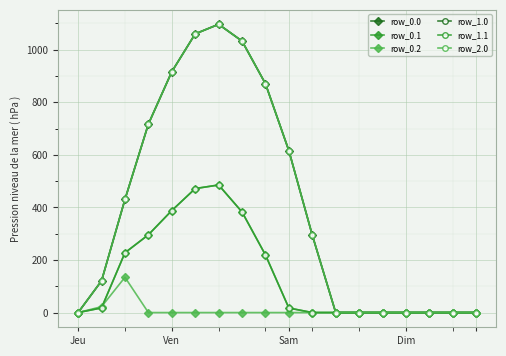

Reading left to right, what are all the values shown in this chart?

row_0.0: 0.0	120.6	430.3	716.9	916.2	1060.3	1096.7	1032.9	870.6	615.9	294.5	0.0	0.0	0.0	0.0	0.0	0.0	0.0
row_0.1: 0.0	17.7	227.5	295.9	388.1	471.7	485.4	382.7	219.2	17.3	0.0	0.0	0.0	0.0	0.0	0.0	0.0	0.0
row_0.2: 0.0	22.3	134.2	0.0	0.0	0.0	0.0	0.0	0.0	0.0	0.0	0.0	0.0	0.0	0.0	0.0	0.0	0.0
row_1.0: 0.0	120.6	430.3	716.9	916.2	1060.3	1096.7	1032.9	870.6	615.9	294.5	0.0	0.0	0.0	0.0	0.0	0.0	0.0
row_1.1: 0.0	17.7	227.5	295.9	388.1	471.7	485.4	382.7	219.2	17.3	0.0	0.0	0.0	0.0	0.0	0.0	0.0	0.0
row_2.0: 0.0	120.6	430.3	716.9	916.2	1060.3	1096.7	1032.9	870.6	615.9	294.5	0.0	0.0	0.0	0.0	0.0	0.0	0.0